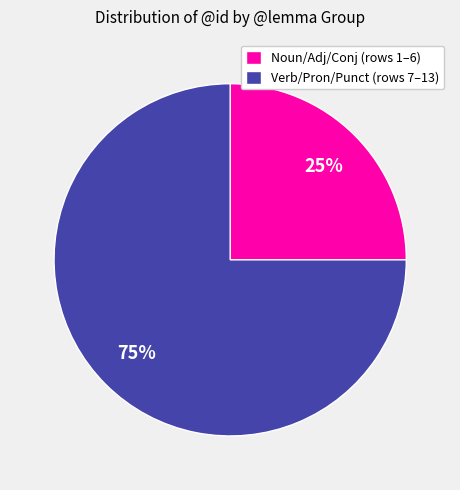

To the nearest percent, what percentage of the pie is Verb/Pron/Punct (rows 7–13)?

75%